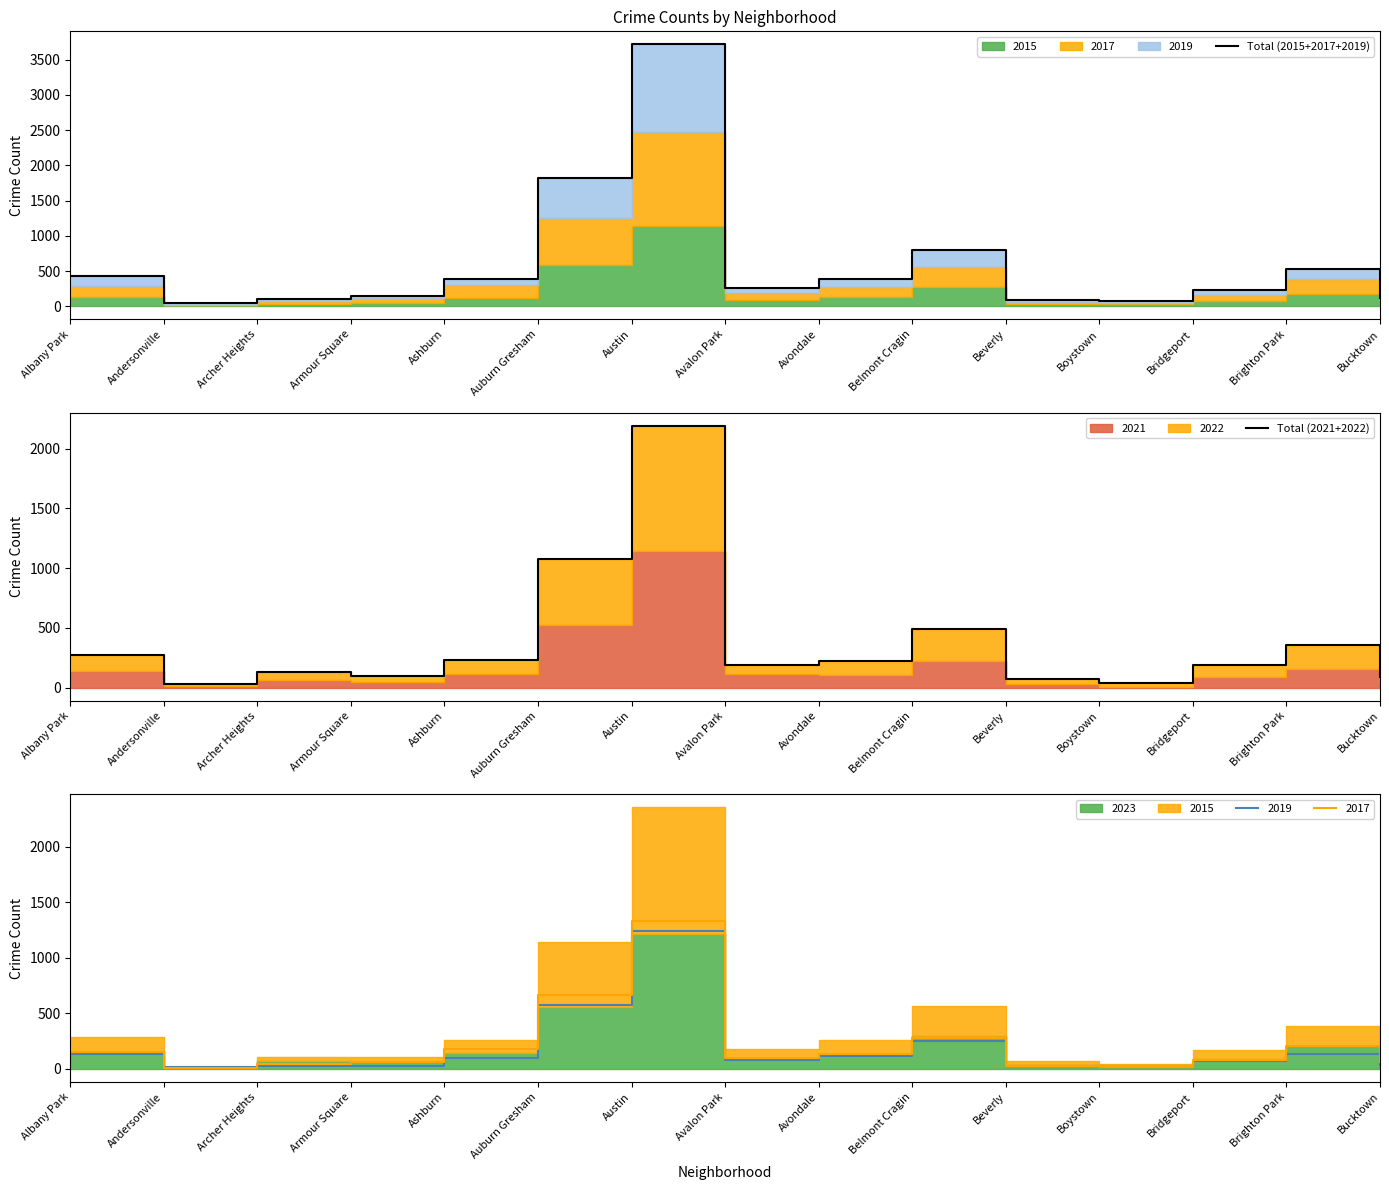

True or false: Total (2015+2017+2019) has a value of 425 at Albany Park.

True